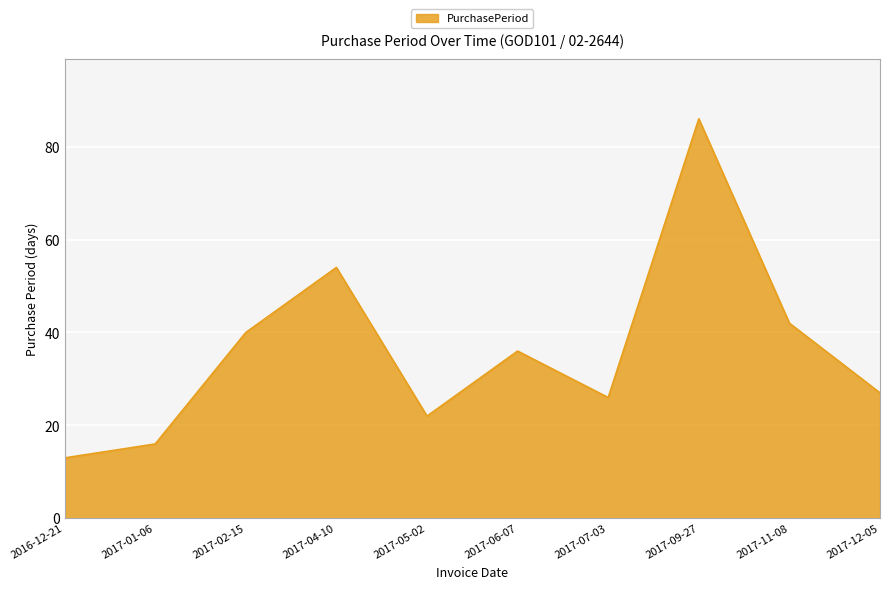

What is the approximate value at 2017-07-03, to the nearest 5?

25